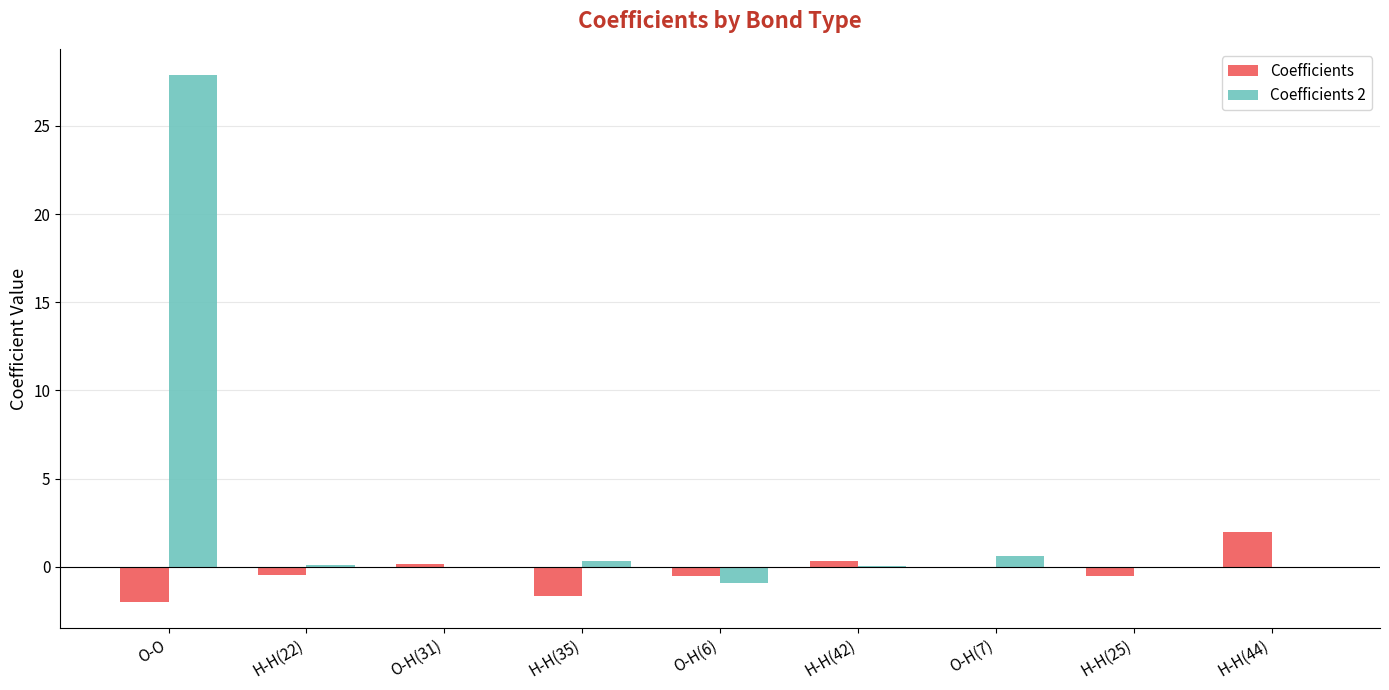

How many series are shown in this chart?

2